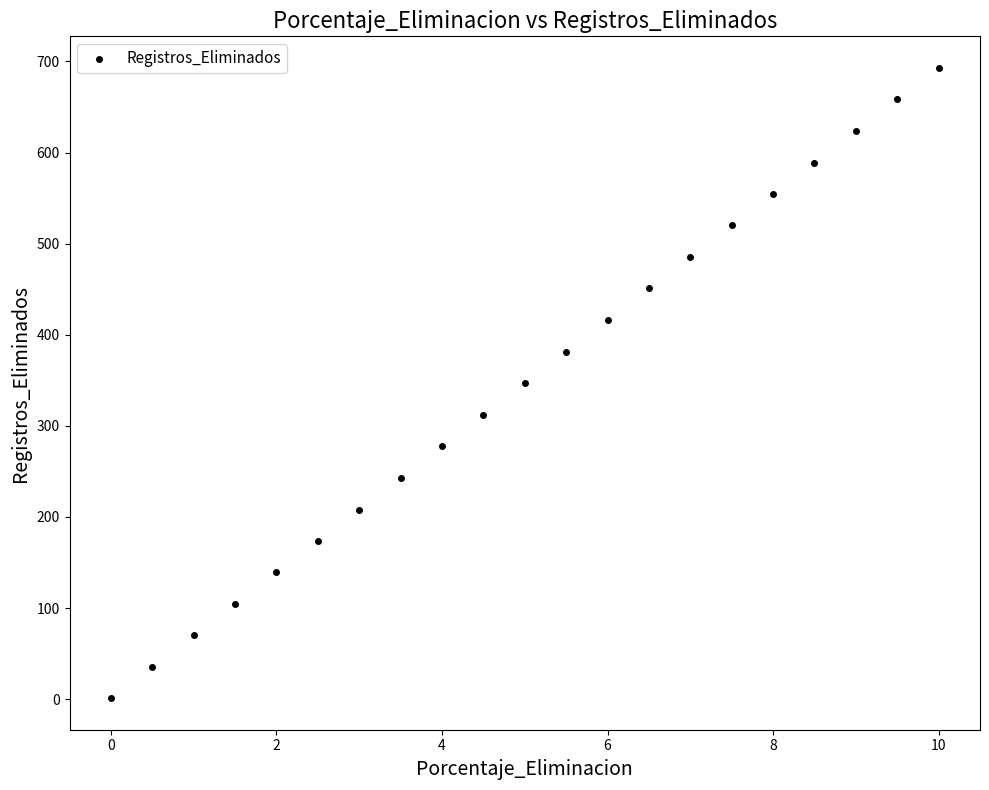

What is the range of Y values (max minus min)?

692